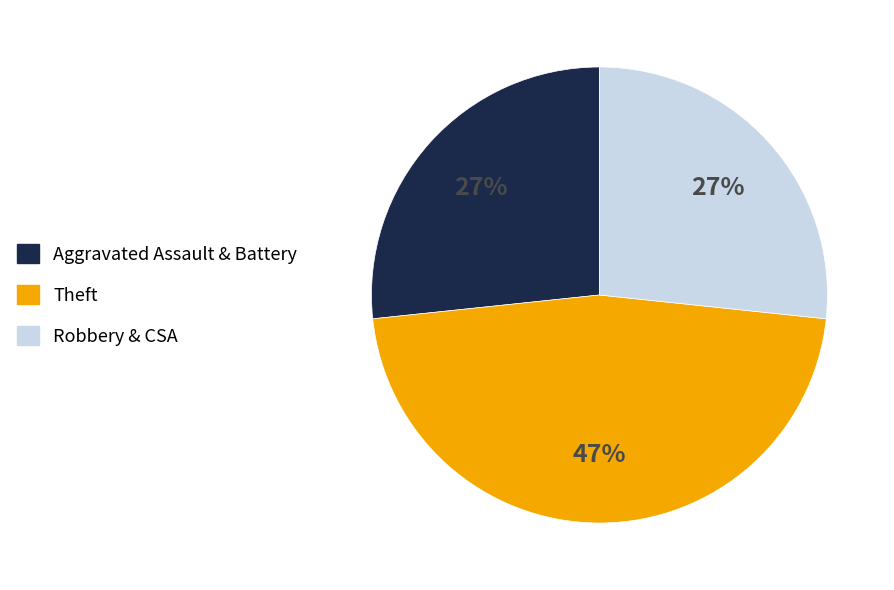

Does any single category account for the majority?

No